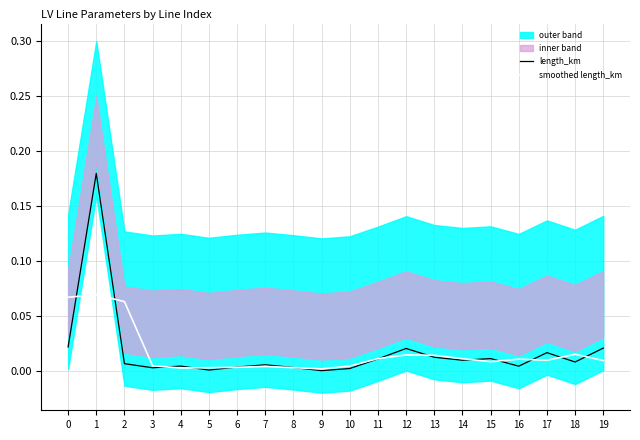

Where do smoothed length_km and length_km first cross each other?

0 and 1